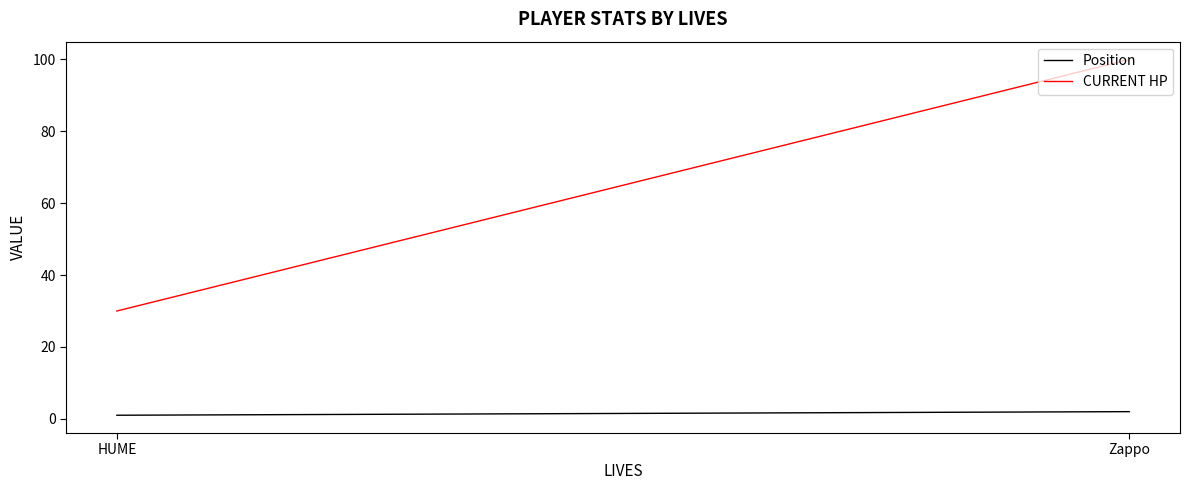

Does the chart display data point markers on the line(s)?

No